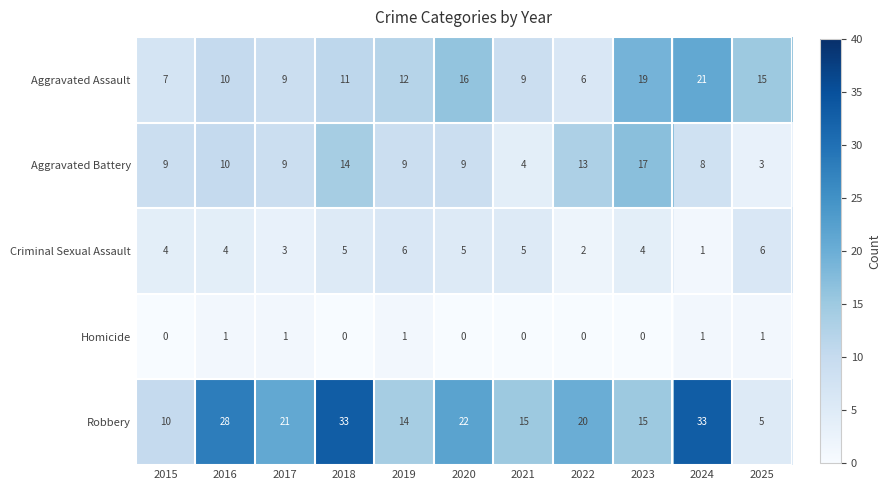

What is the difference between the second highest and second lowest values in the Robbery series?

23